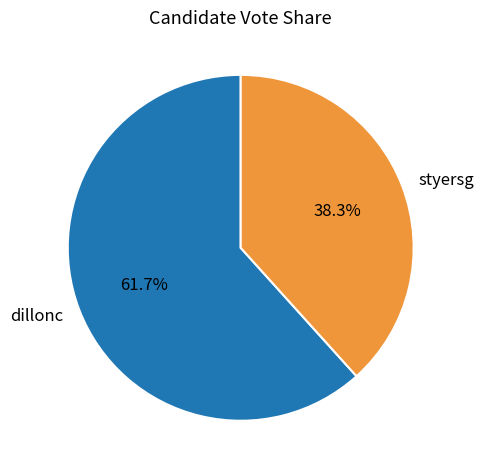

What is the ratio of the value at styersg to the value at dillonc?

0.6